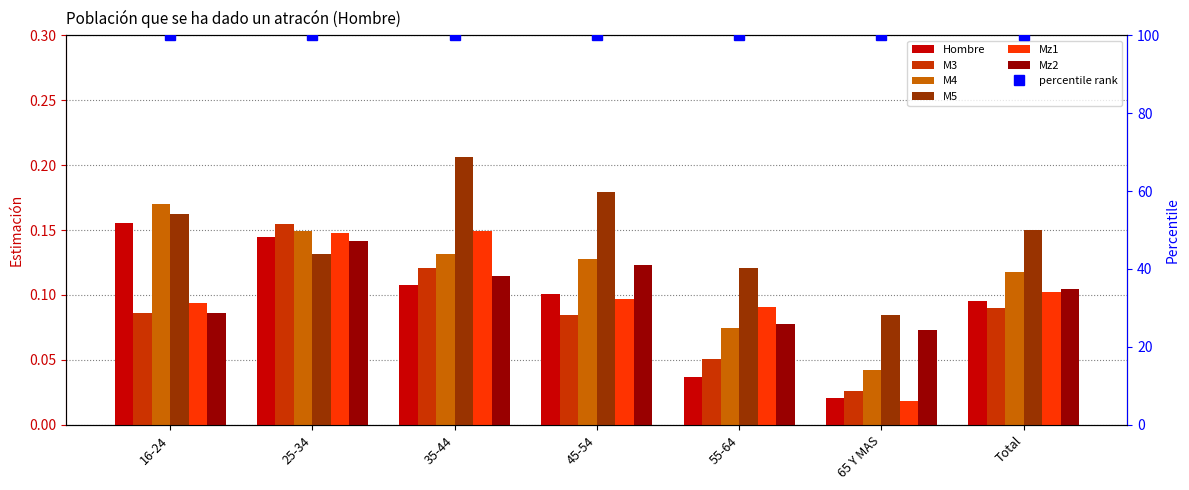

What is the maximum value shown in the chart?

0.2